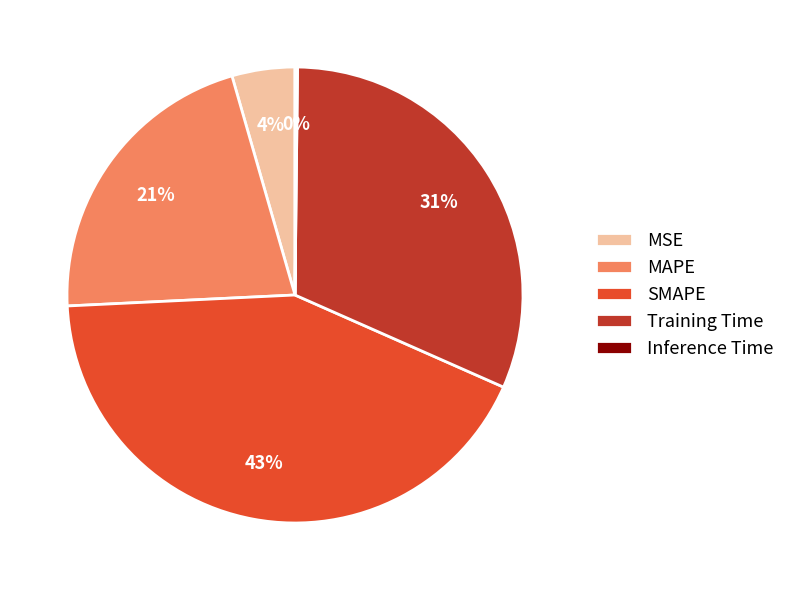

True or false: MAPE accounts for 31% of the total.

False